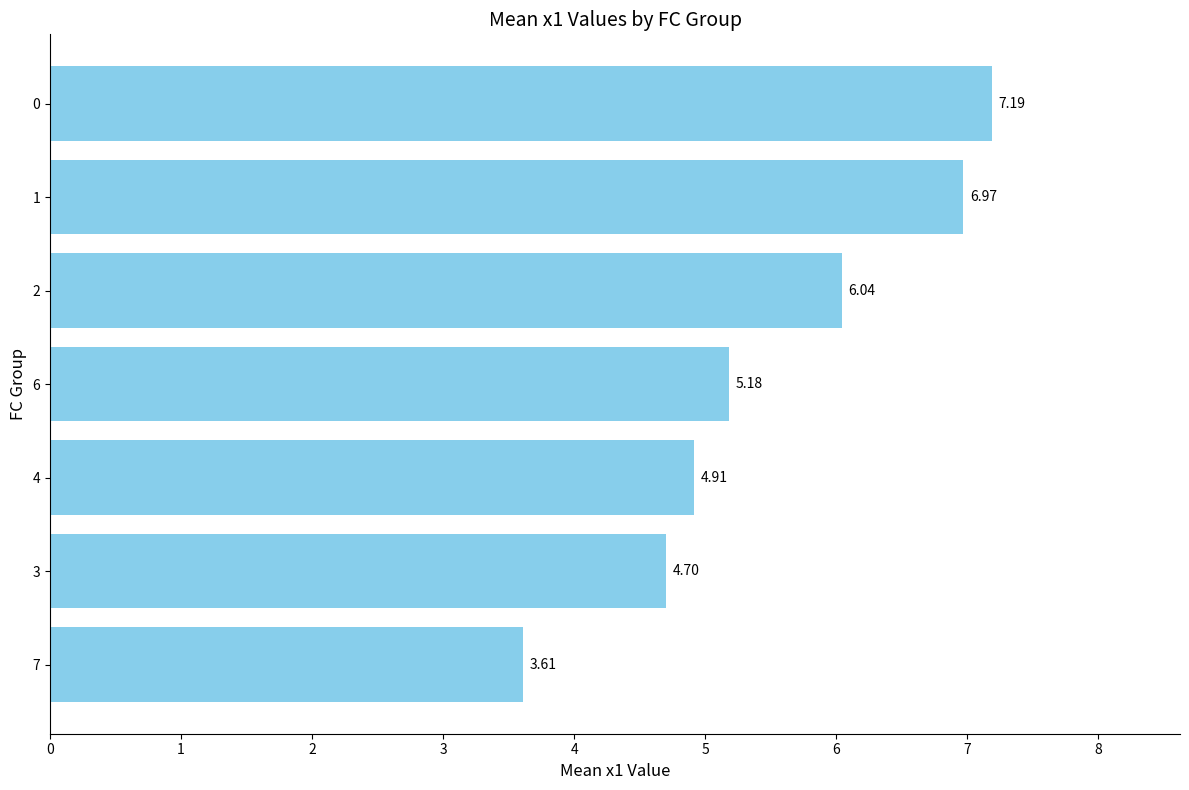

What is the difference between the maximum and second lowest values?

2.5